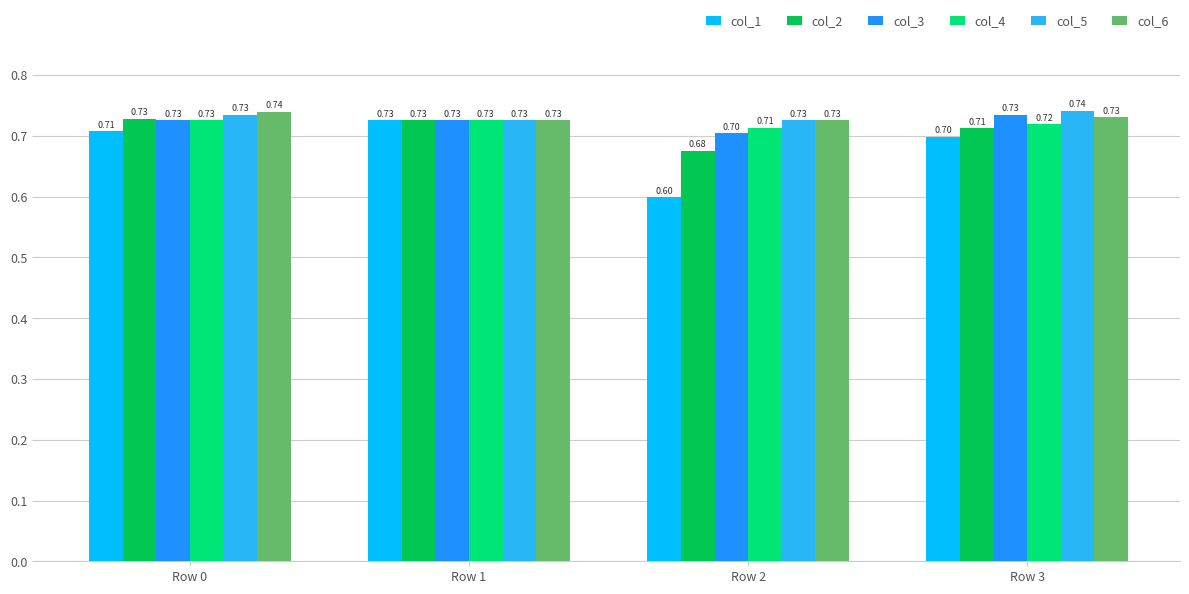

What is the value of the col_3 bar at the 4th from the left?

0.7